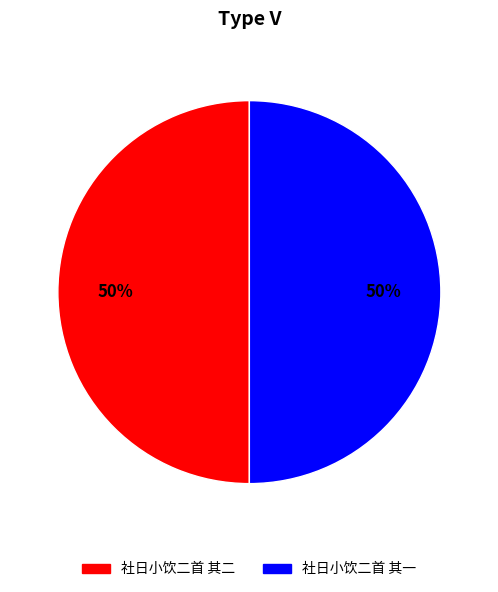

To the nearest percent, what is the combined percentage of 社日小饮二首 其一 and 社日小饮二首 其二?

100%